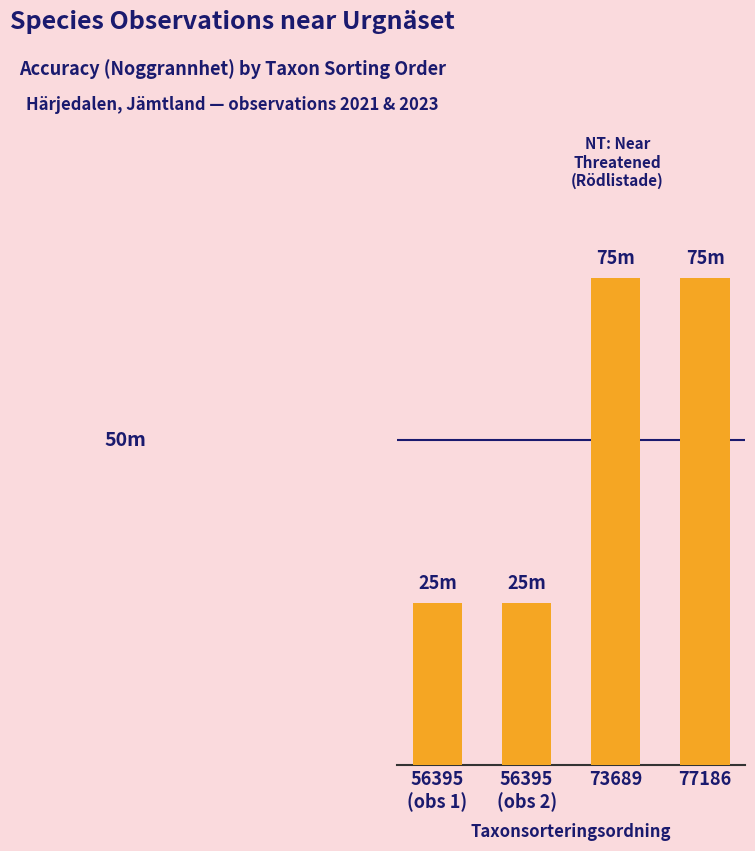

The value at 56395
(obs 2) is 25. True or false?

True